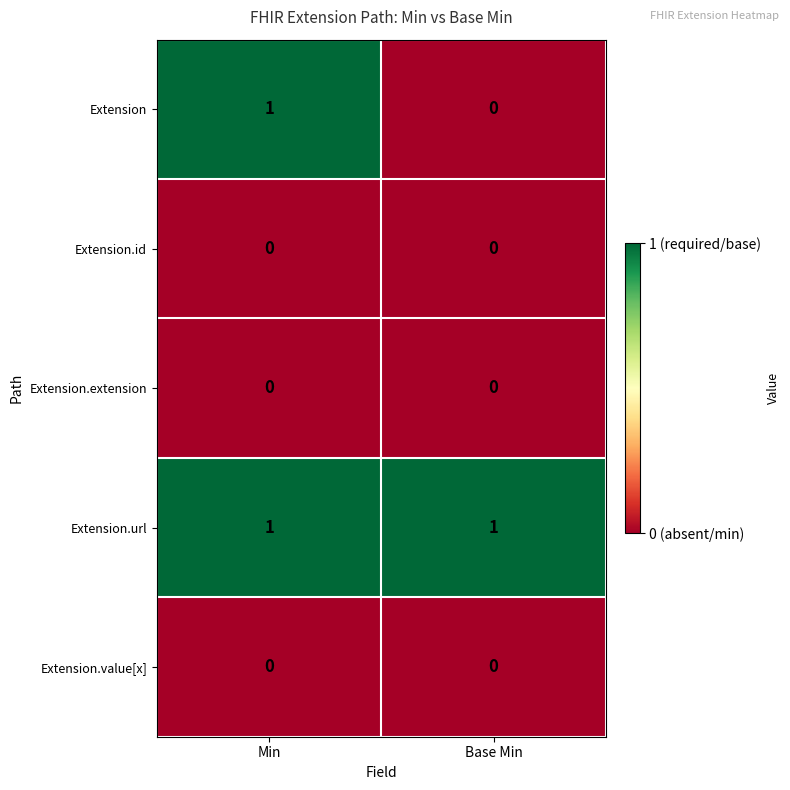

The Extension.url series shows 1 at Base Min. True or false?

True